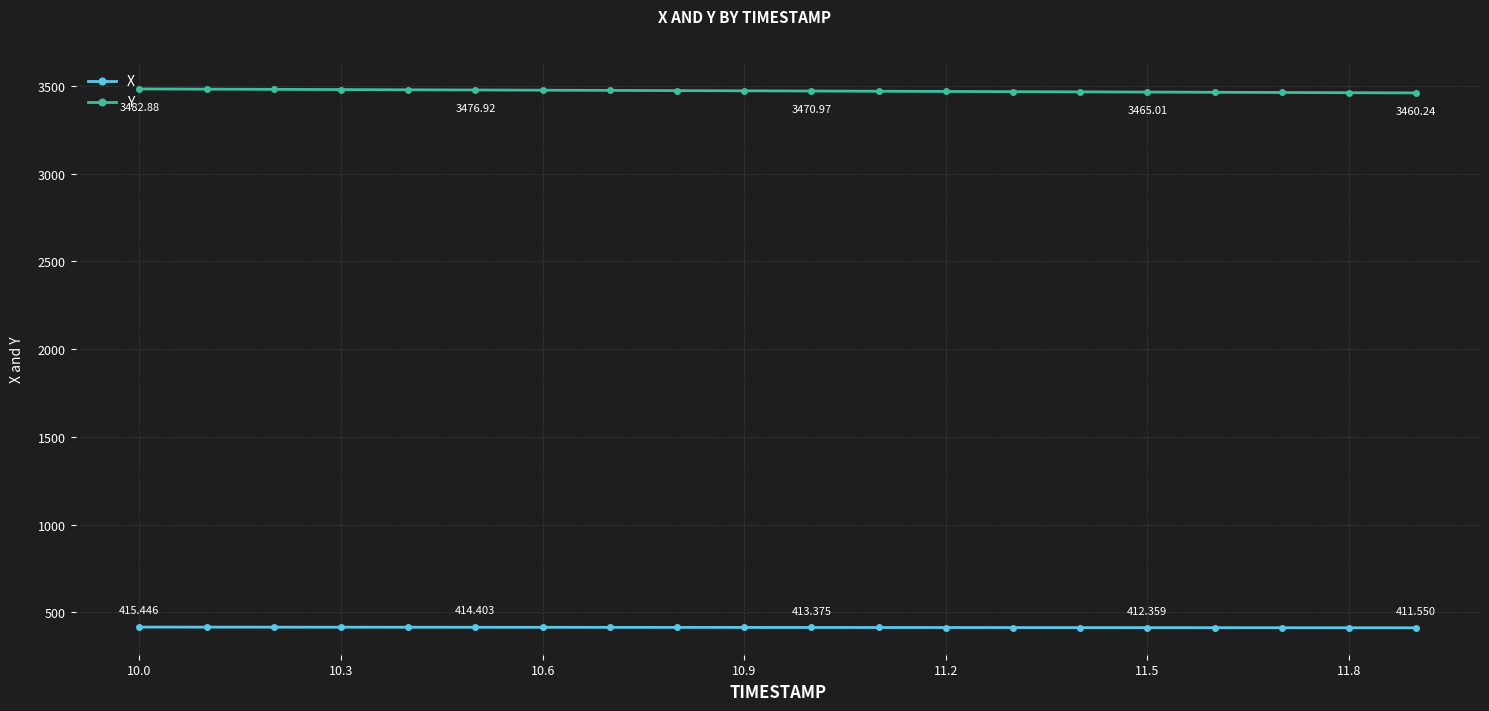

True or false: Y and X cross at least once.

False